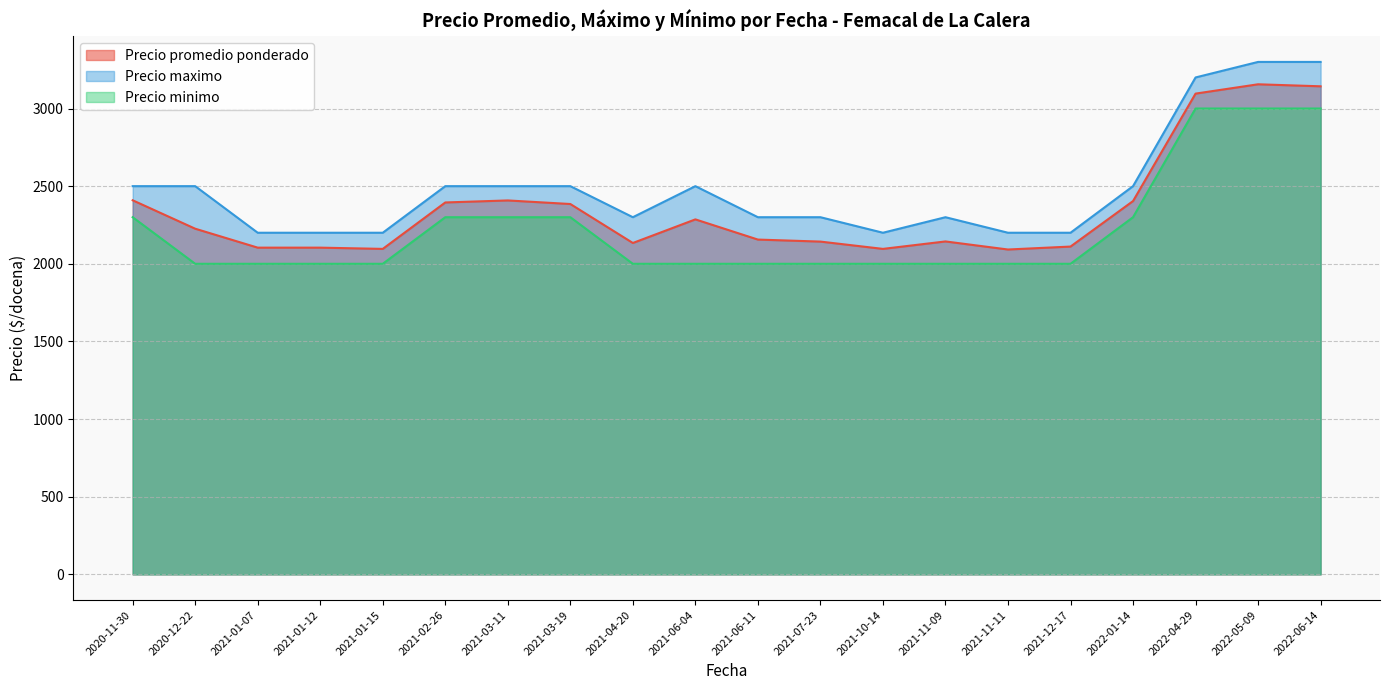

Is the value of Precio promedio ponderado at 2021-01-15 greater than the value of Precio maximo at 2021-07-23?

No